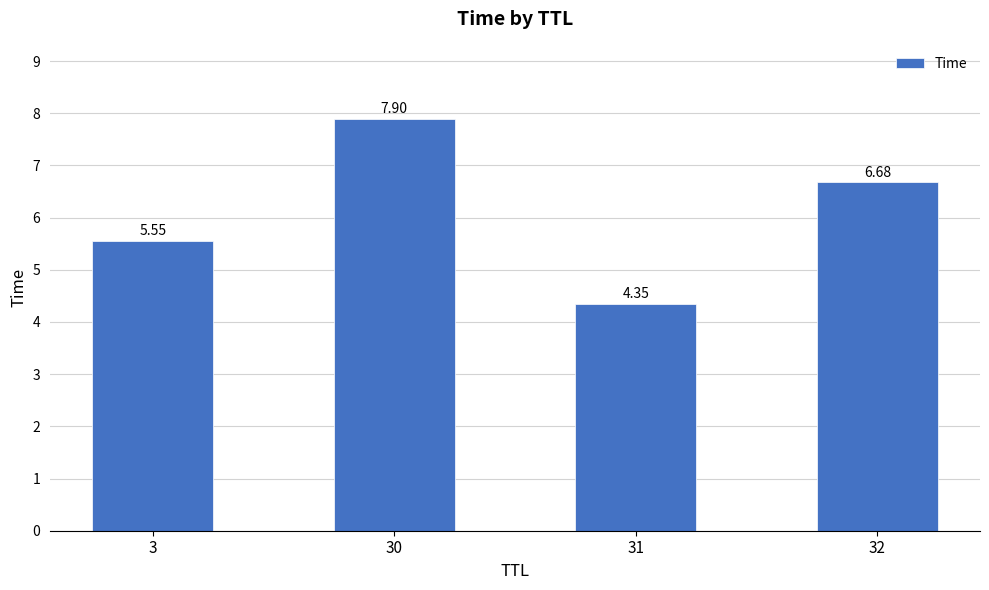

List the labels in order of value, smallest first.

31, 3, 32, 30